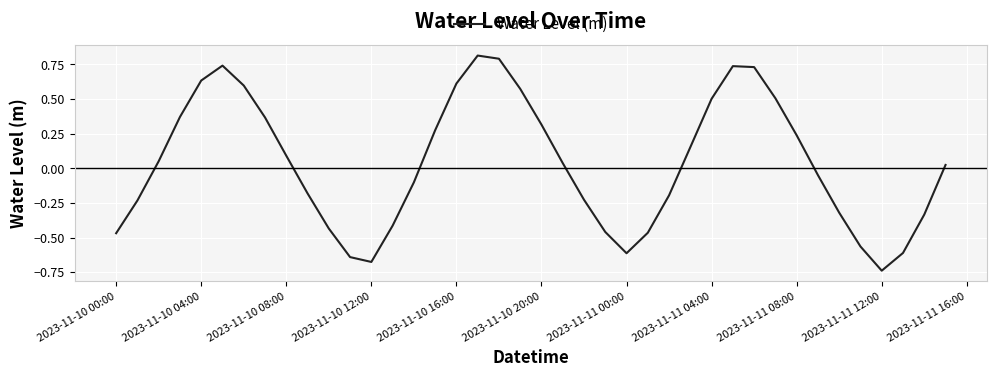

What is the difference between the maximum and minimum values?

1.6